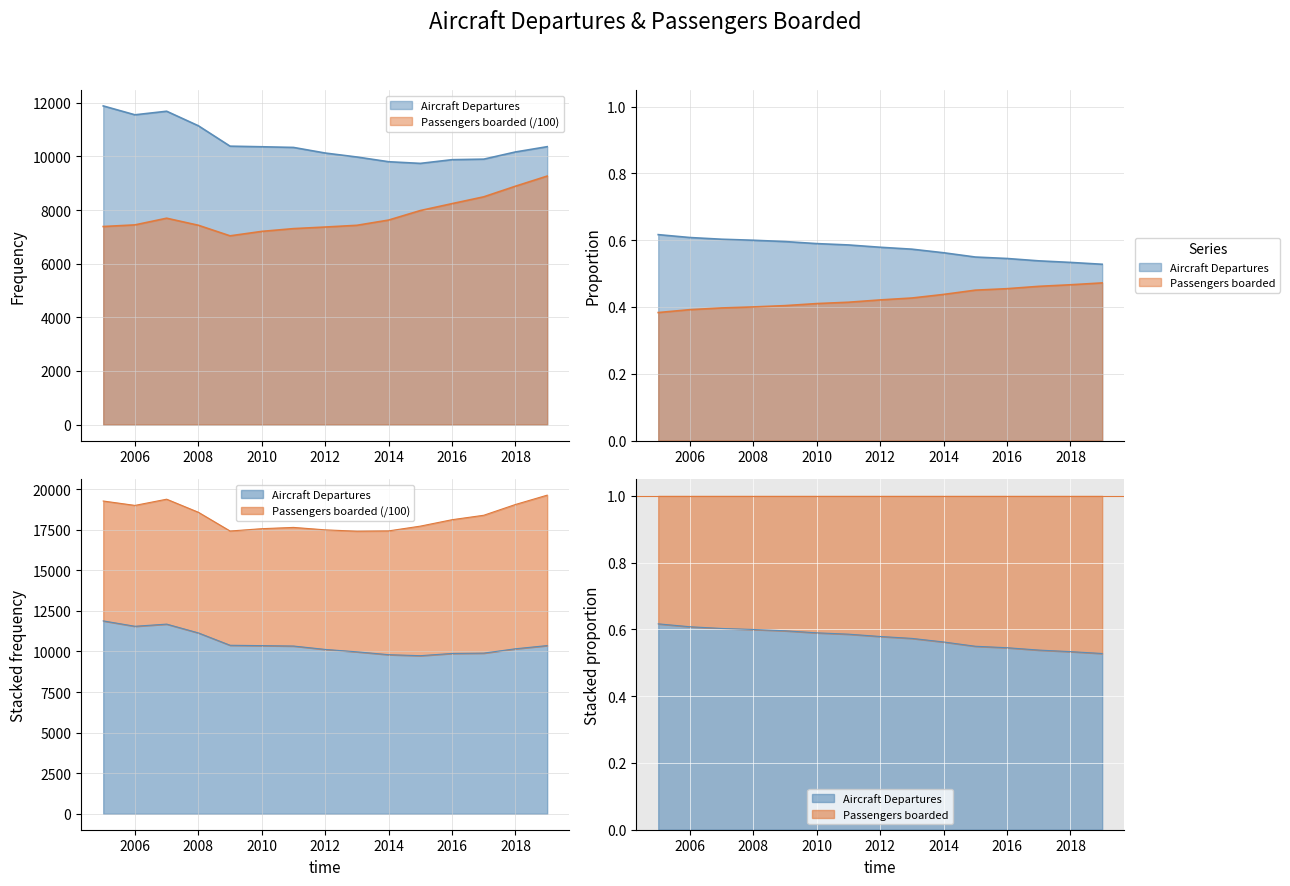

Reading right to left, what are all the values shown in this chart?

Aircraft Departures: 2019=10364.0	2018=10167.0	2017=9899.0	2016=9879.0	2015=9741.0	2014=9803.0	2013=9979.0	2012=10127.0	2011=10336.0	2010=10361.0	2009=10383.0	2008=11144.0	2007=11686.0	2006=11553.0	2005=11884.0
Passengers boarded: 2019=9267.4	2018=8890.2	2017=8494.1	2016=8240.4	2015=7982.2	2014=7627.1	2013=7431.7	2012=7367.0	2011=7308.0	2010=7205.0	2009=7039.0	2008=7433.1	2007=7696.2	2006=7447.3	2005=7386.3